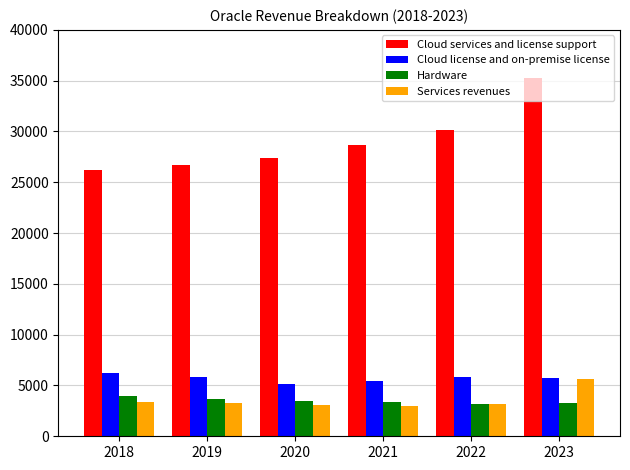

Which series has the largest range (max minus min)?

Cloud services and license support